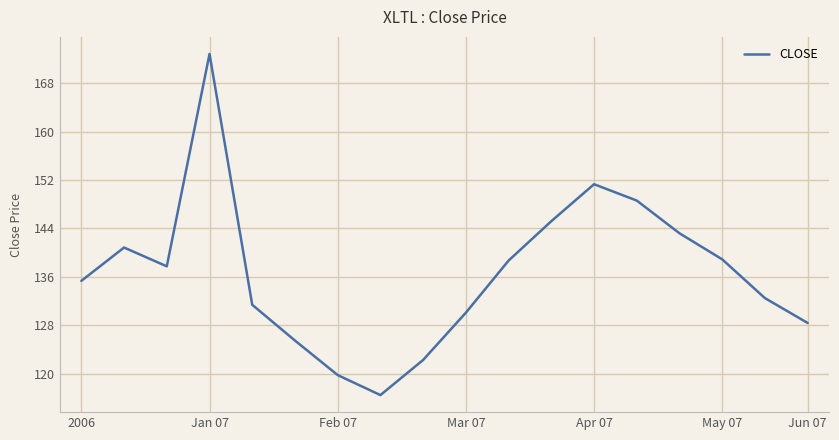

How many lines are shown in the chart?

1